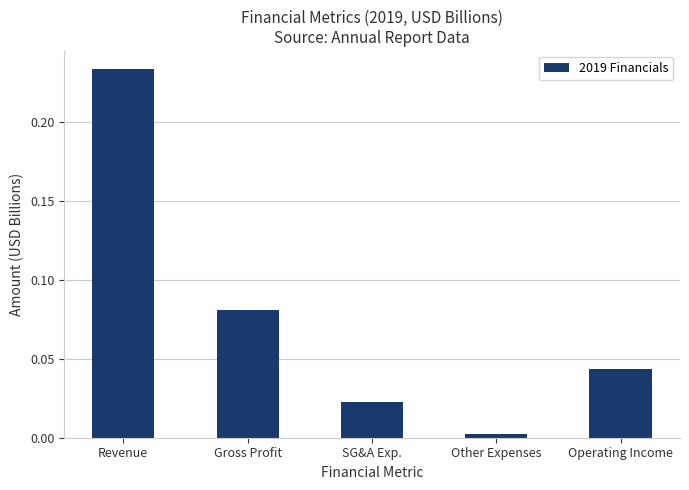

How many data points does each series have?

5